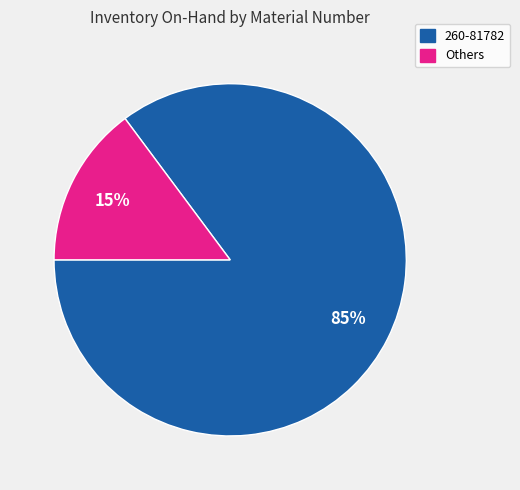

Count the number of slices in the pie.

2